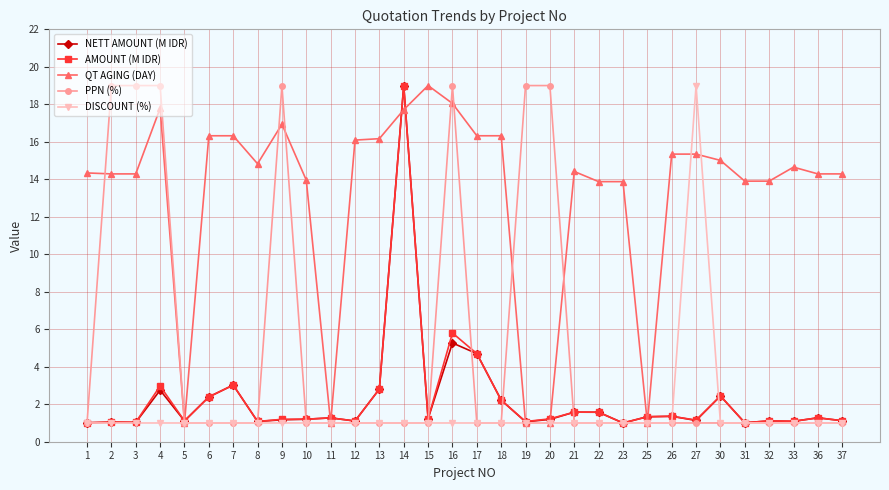

What is the maximum value shown in the chart?

19.0